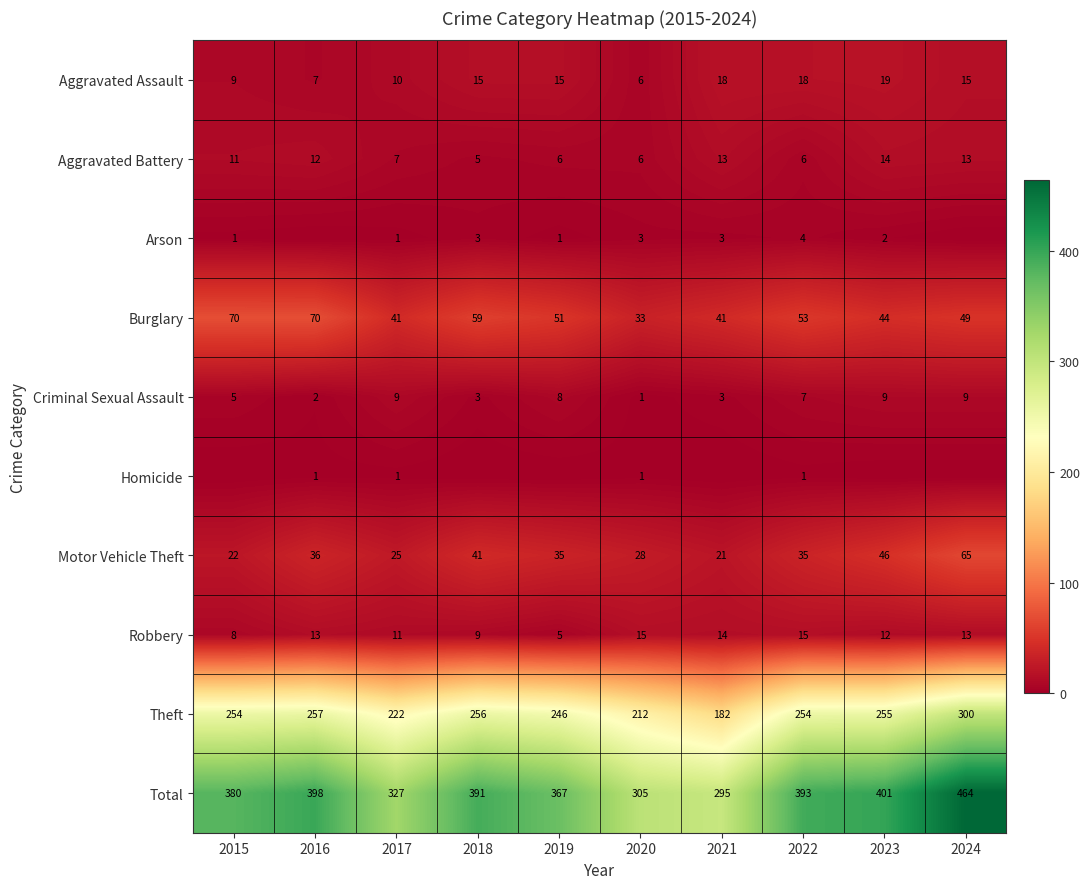

Is the value of Aggravated Battery at 2015 greater than the value of Homicide at 2022?

Yes